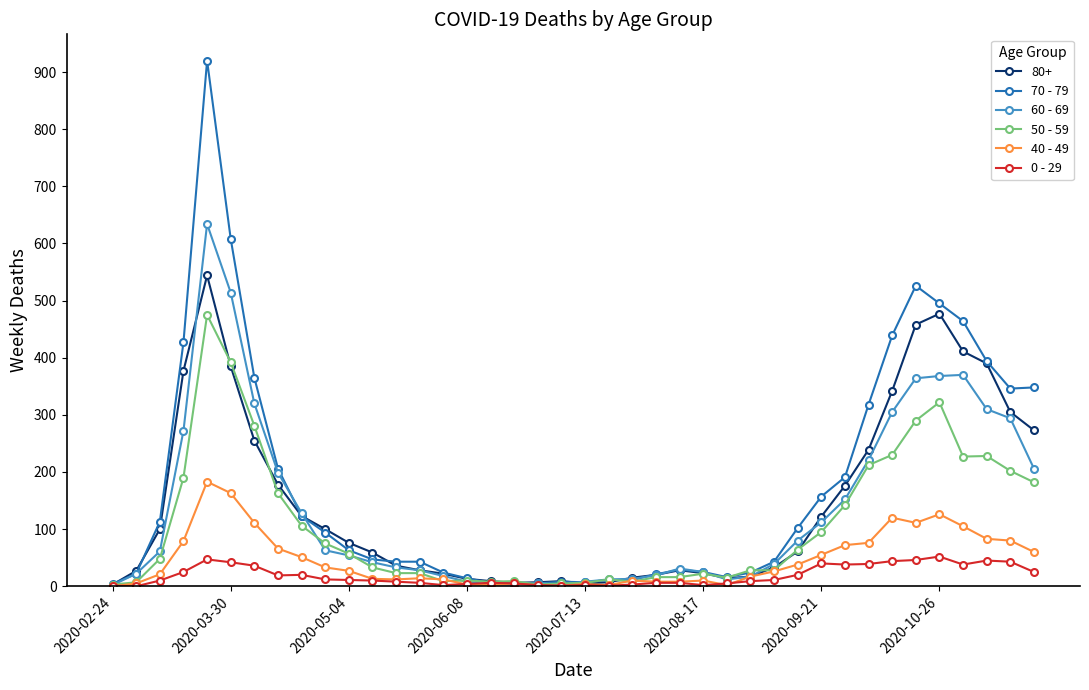

Which series ends up on top after the final intersection of 40 - 49 and 60 - 69?

60 - 69